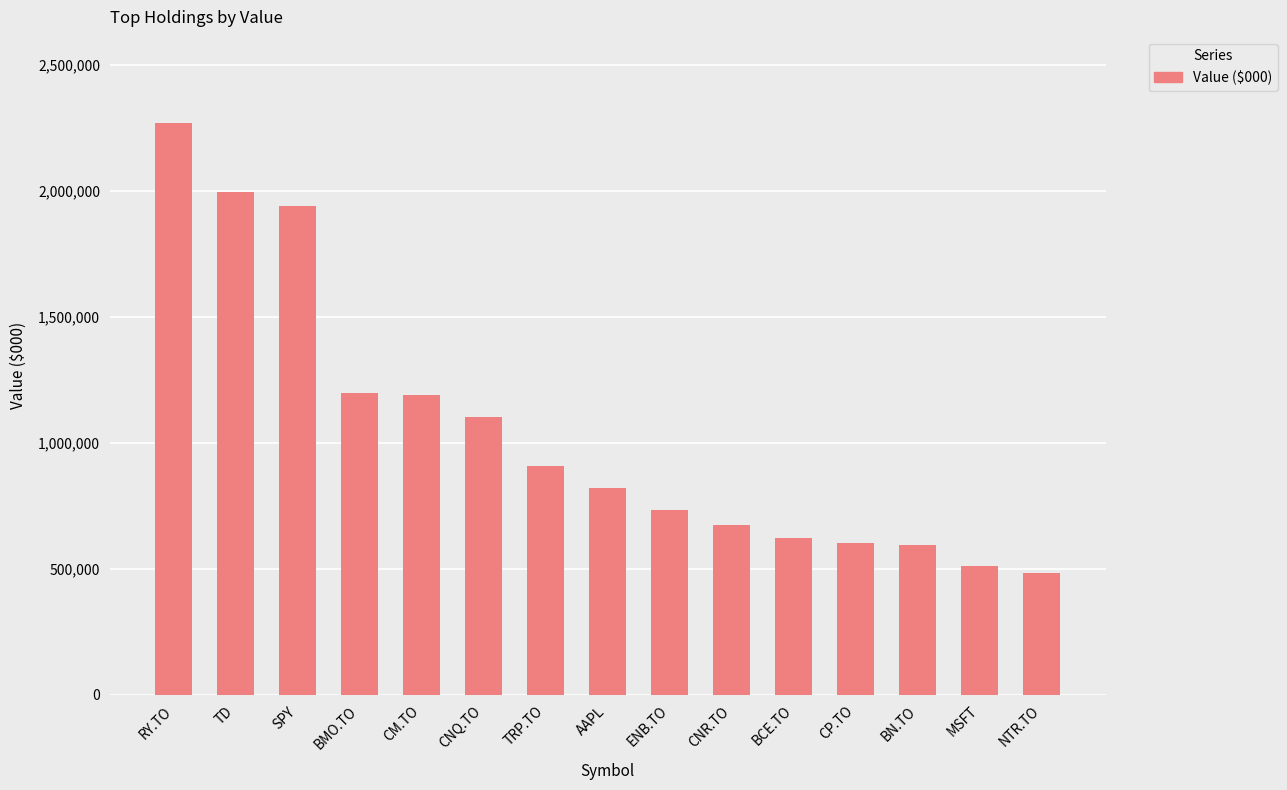

What is the ratio of the value at CNR.TO to the value at SPY?

0.3